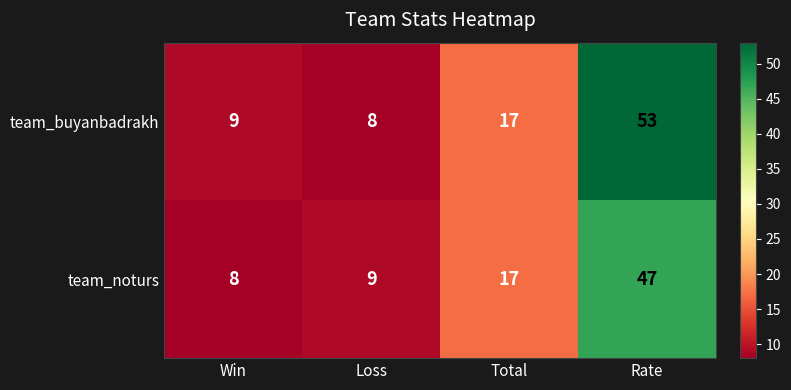

At Rate, list the series in order from smallest to largest.

team_noturs, team_buyanbadrakh